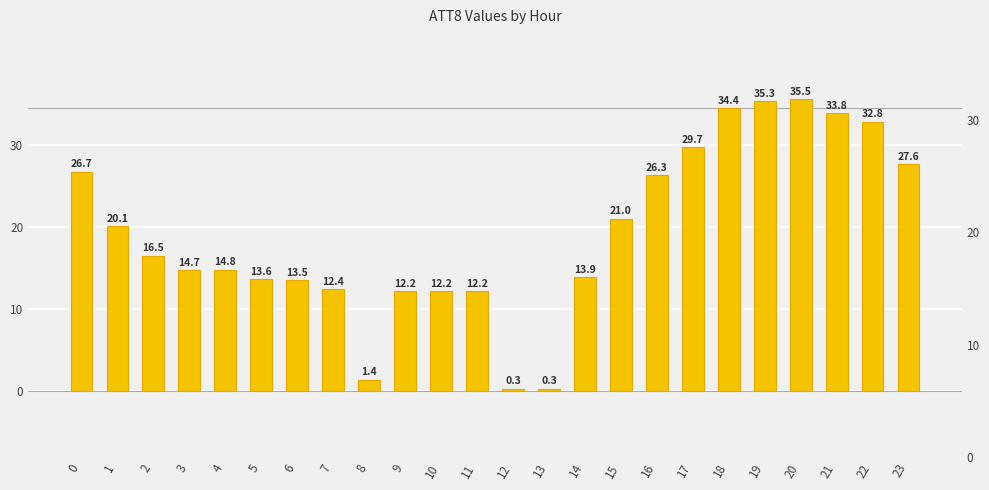

How many data points are less than 16500?

12